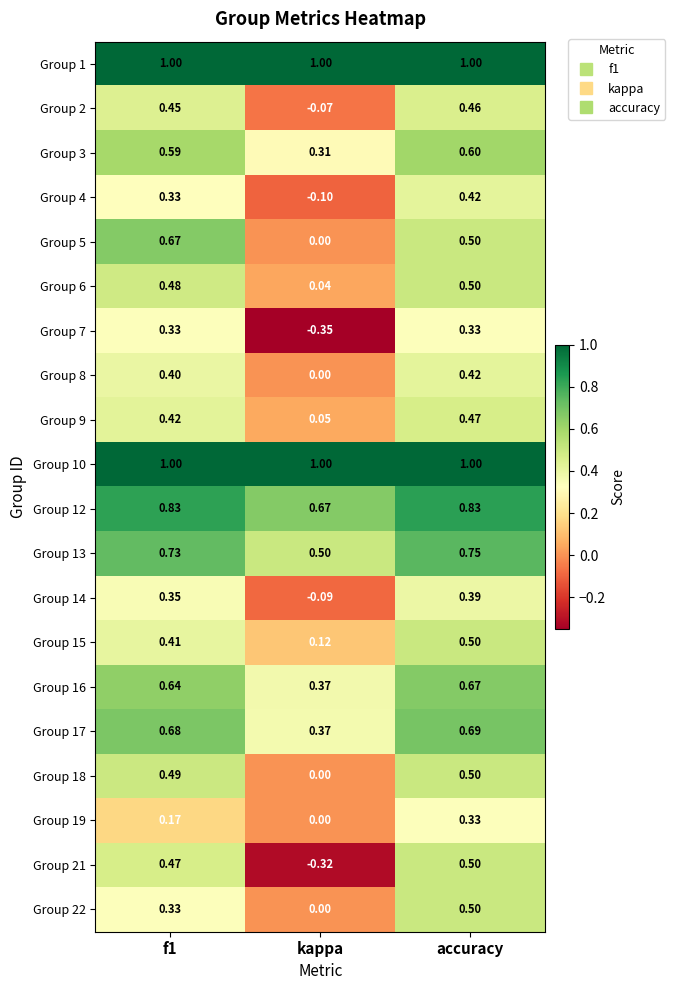

At which category does the chart reach its minimum across all series?

kappa